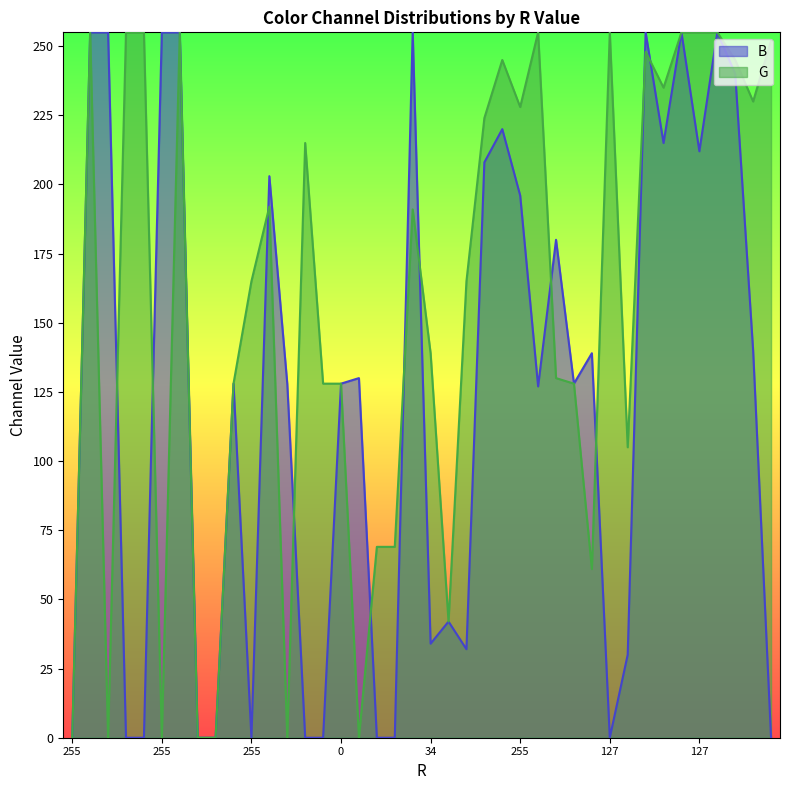

What is the label of the 36th point from the left?

127